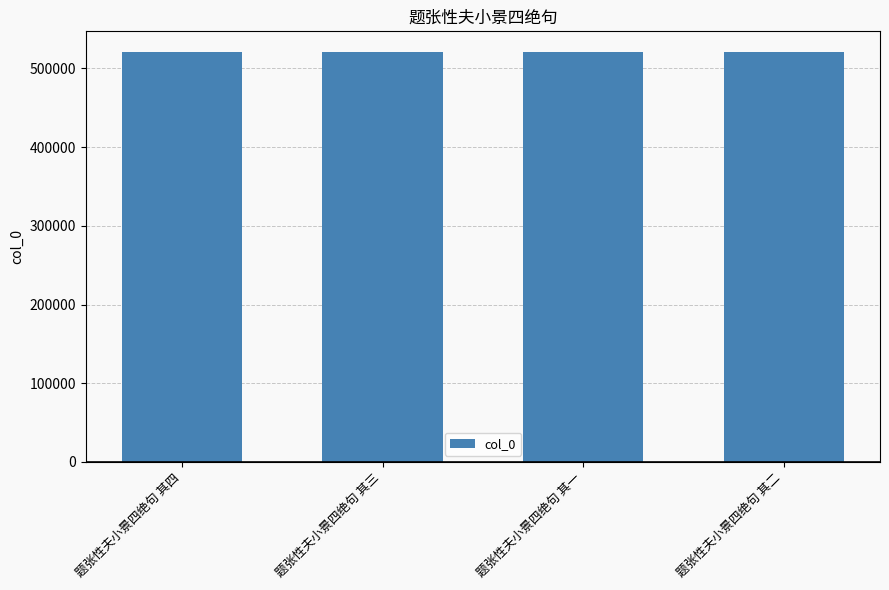

What is the maximum value shown in the chart?

521046